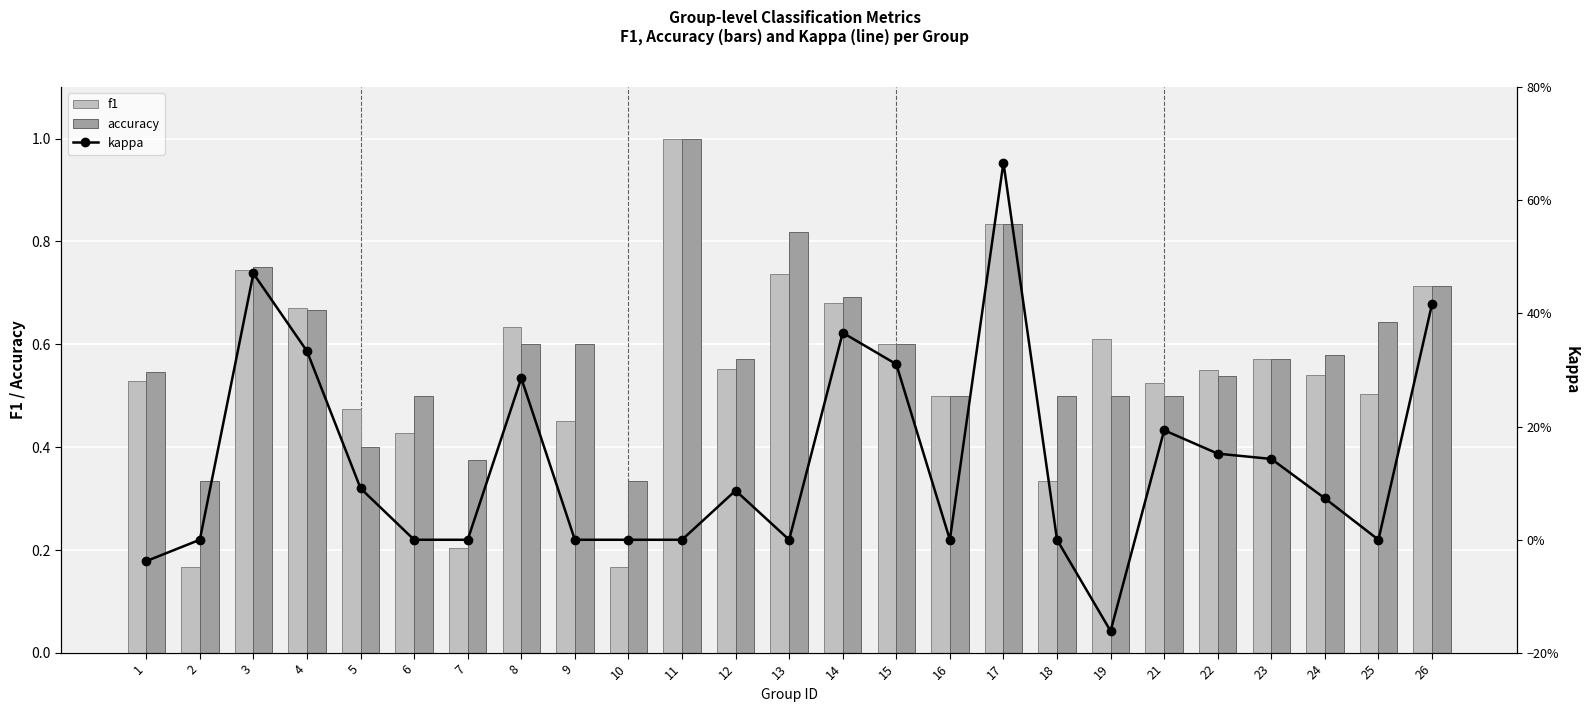

What are all the series names shown in the legend?

f1, accuracy, kappa